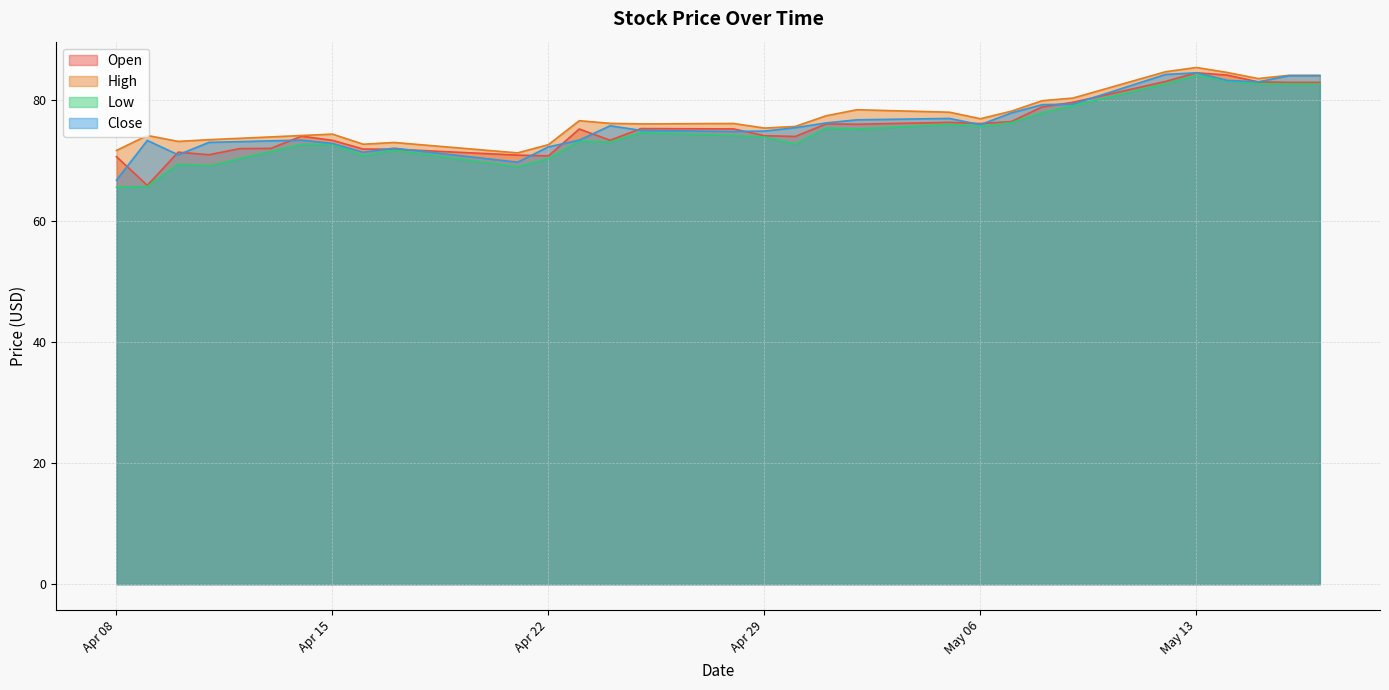

Is it true that Open equals 103.5 at Apr 15?

False